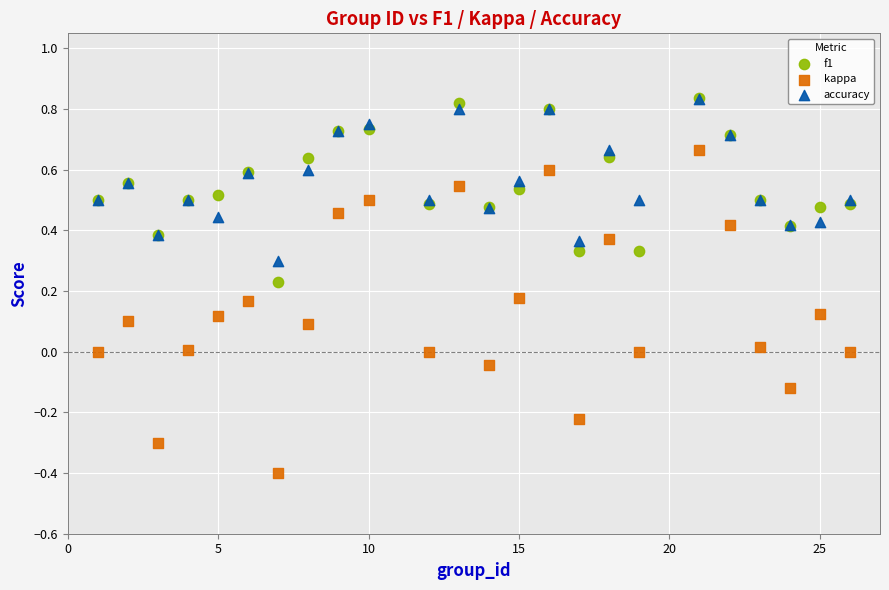

What are all the series names shown in the legend?

f1, kappa, accuracy